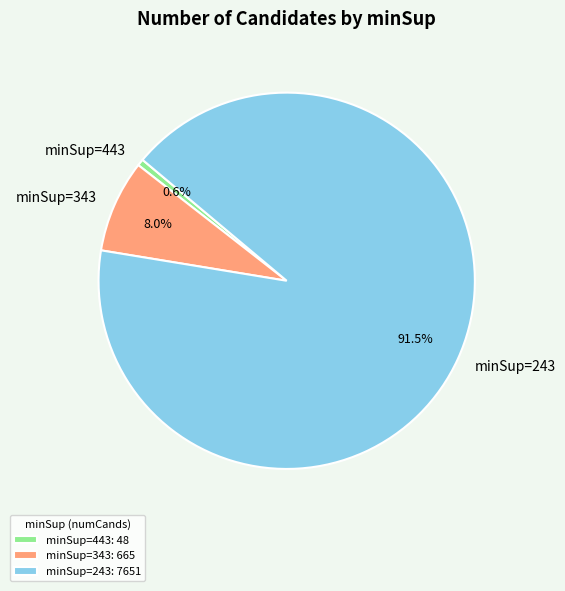

True or false: minSup=443 accounts for 7% of the total.

False